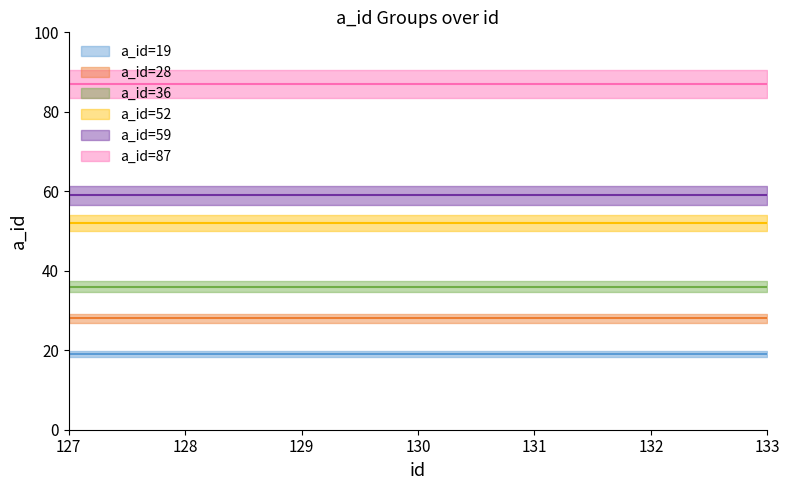

What is the difference between the highest and lowest values at 130?

68